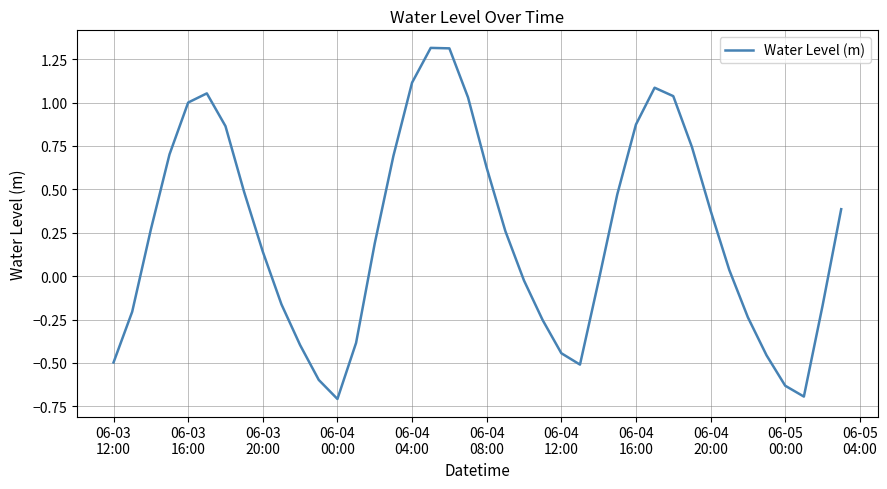

What is the difference between the maximum and minimum values?

2.0